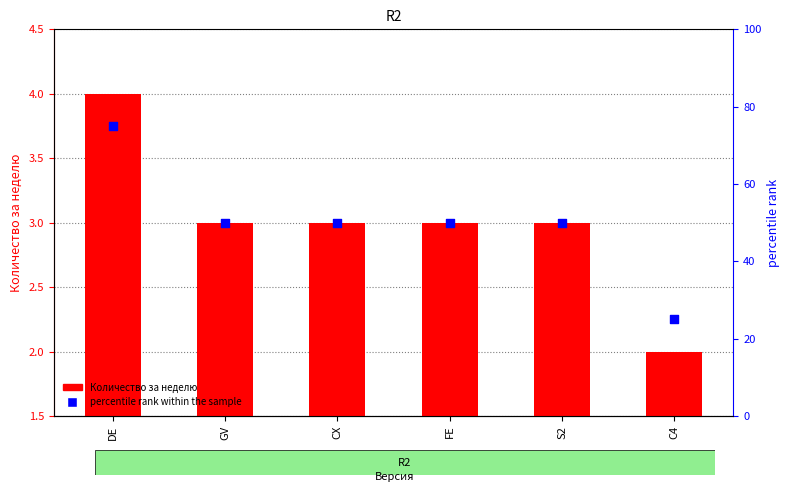

Which series contains the lowest Y value?

Количество за неделю